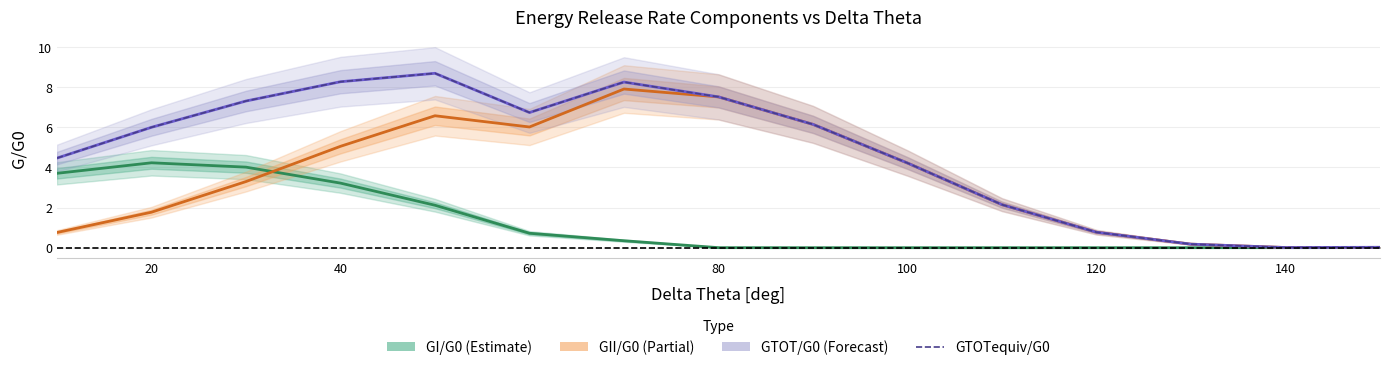

Is the value of GII/G0 at 140 greater than the value of GTOTequiv/G0 at 40?

No